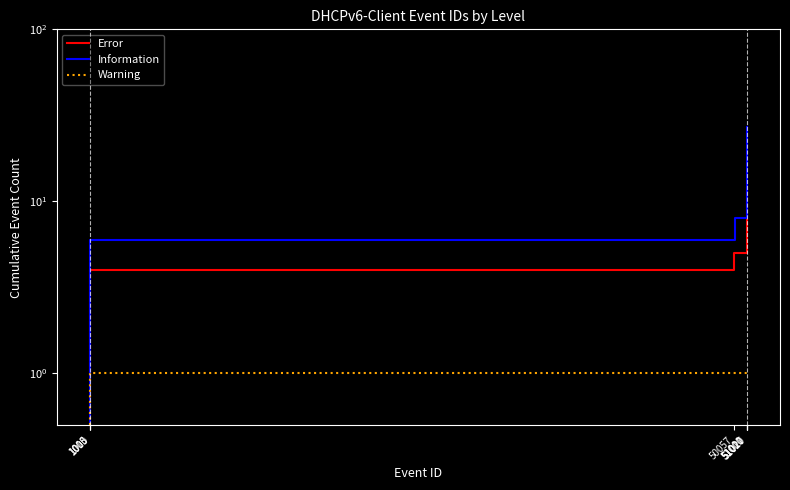

True or false: Information and Error intersect in this chart.

False